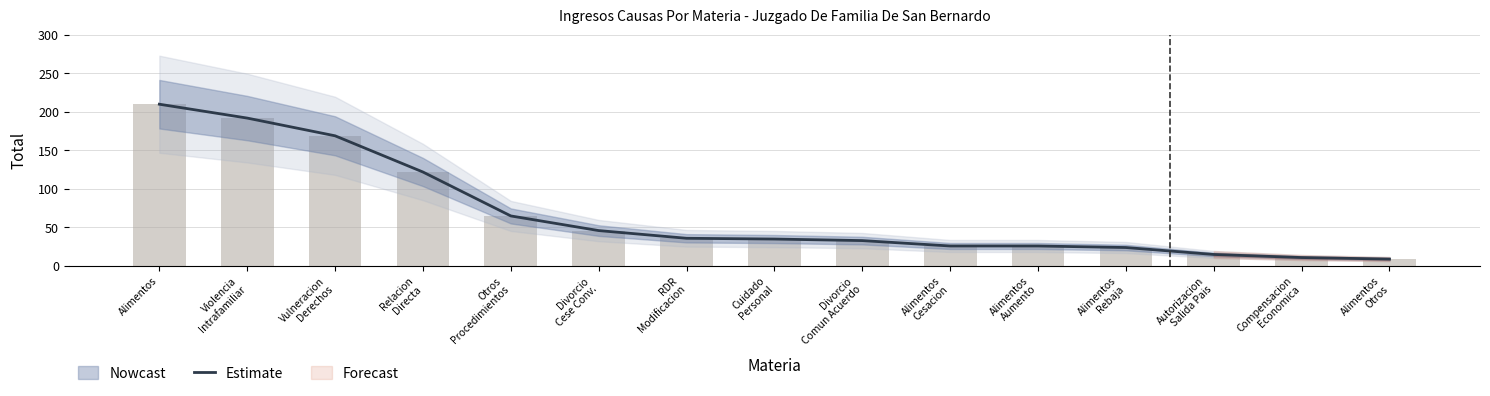

Is it true that the value at Divorcio
Cese Conv. is 74?

False